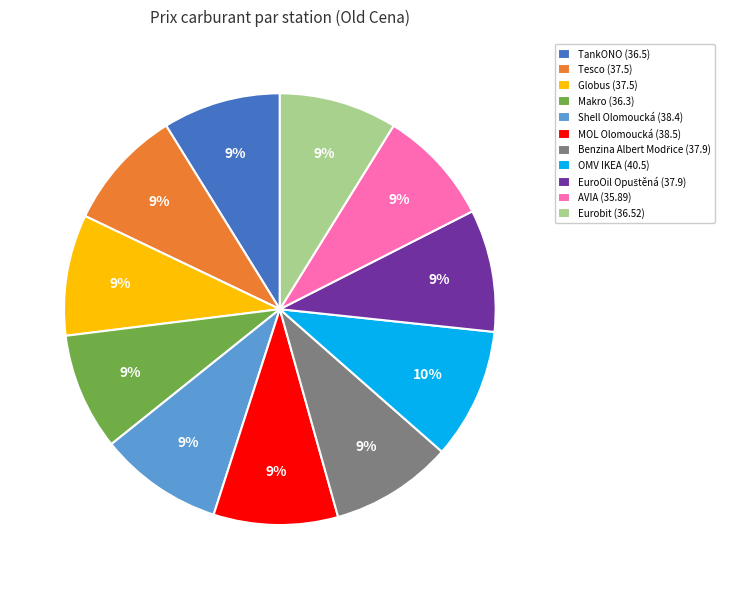

What is the ratio of the value at Tesco (37.5) to the value at TankONO (36.5)?

1.0